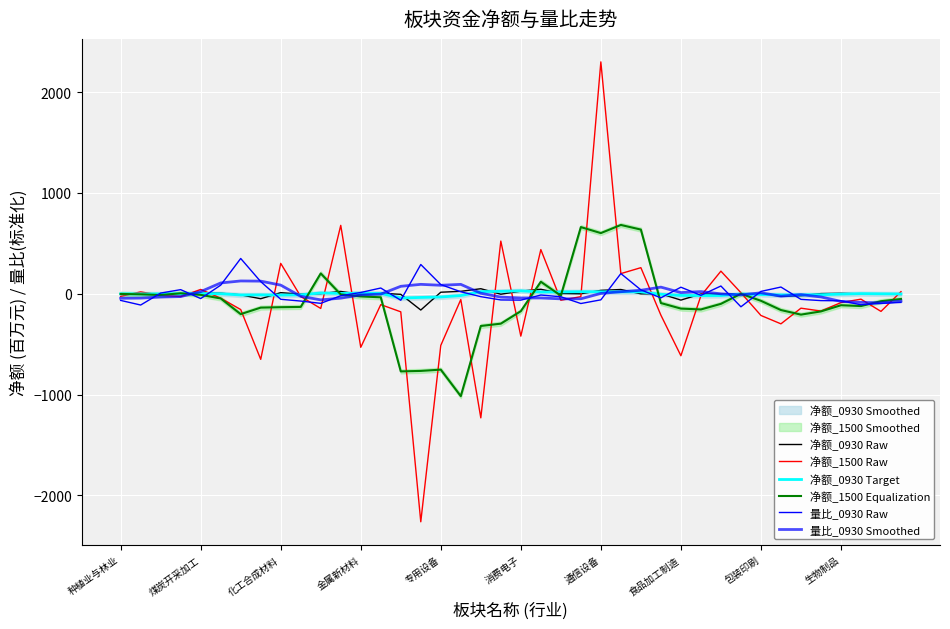

Which series ends up on top after the final intersection of 量比_0930 Smoothed and 量比_0930 Raw?

量比_0930 Smoothed